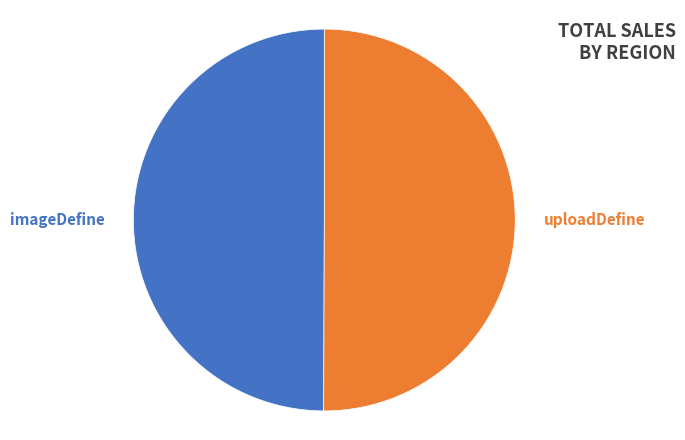

The uploadDefine slice represents 50% of the pie. True or false?

True